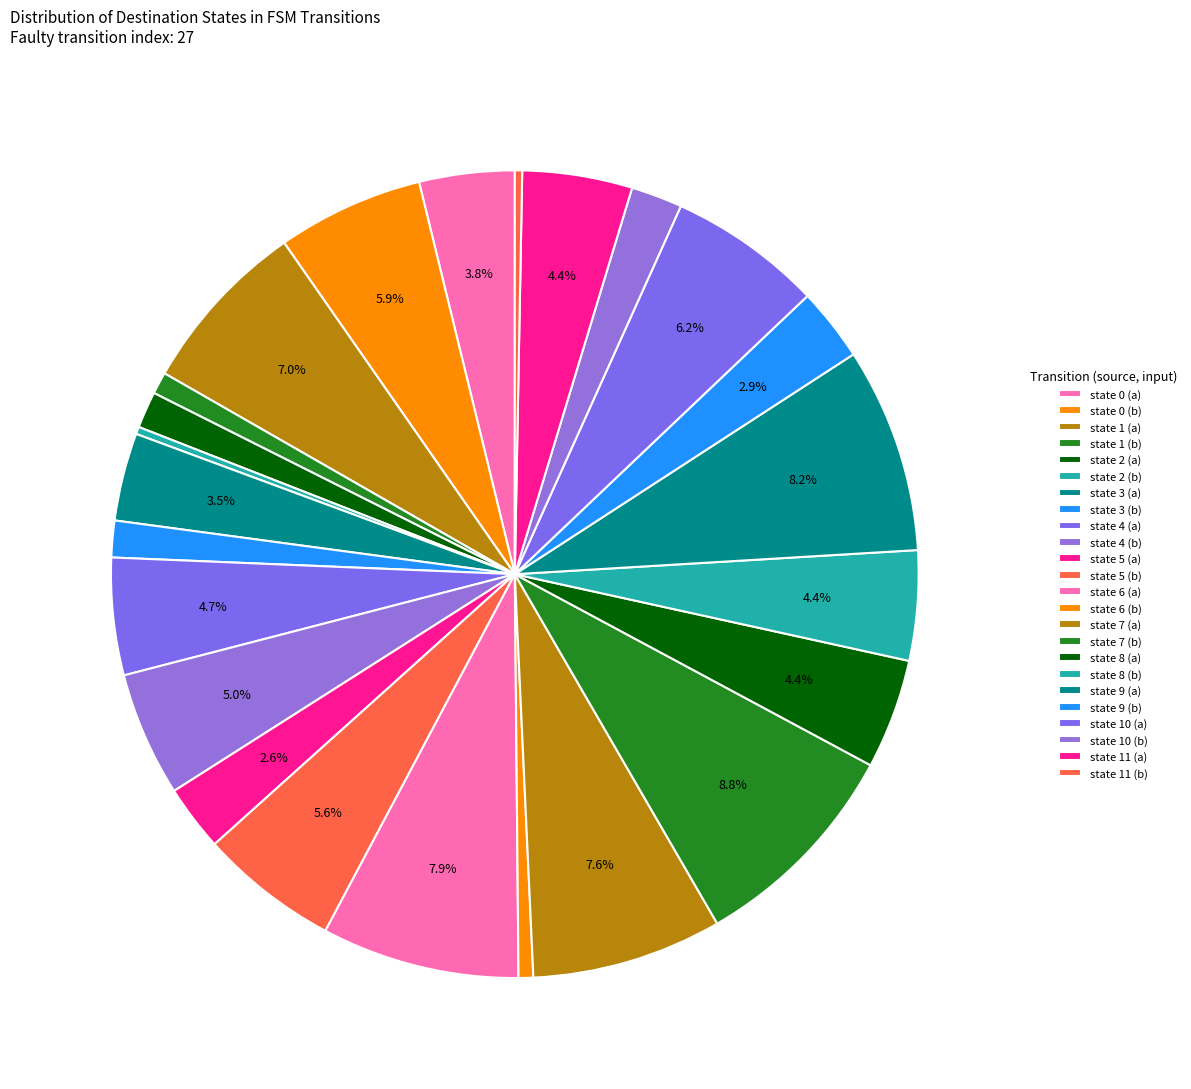

To the nearest percent, what is the average slice percentage?

4%